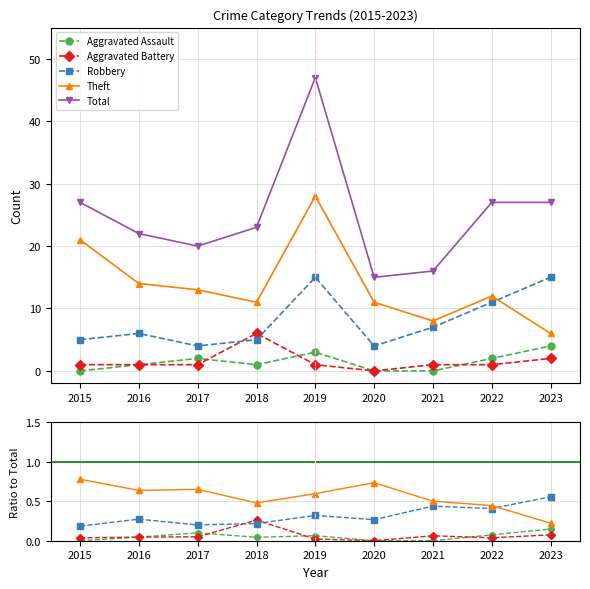

How many positive values does the Aggravated Battery series have?

8